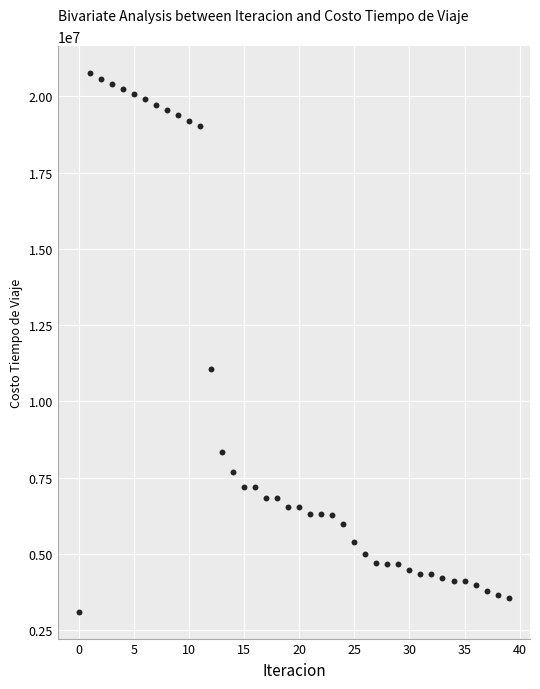

What Y value in the scatter plot is closest to 11930628?

11049097.0